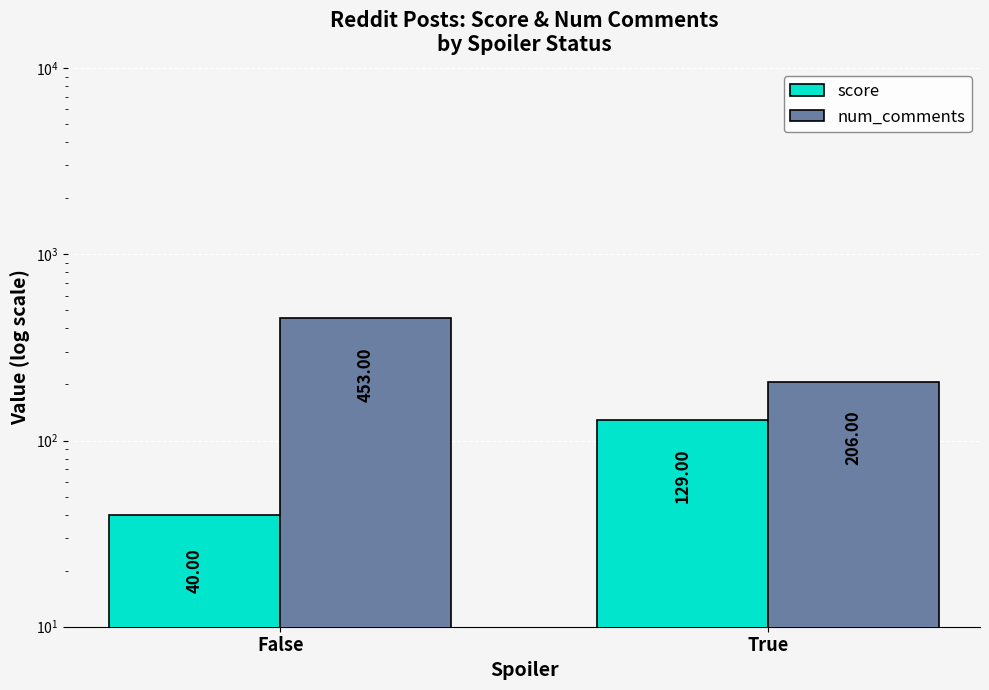

What is the label of the 2nd bar from the left?

True